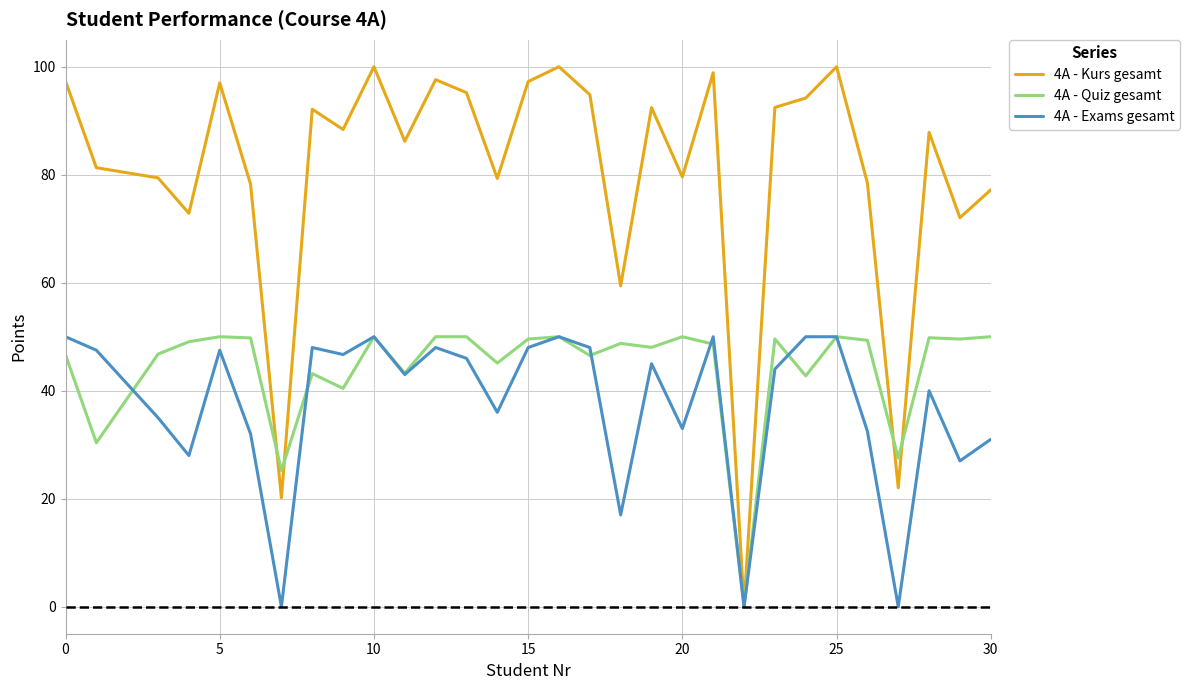

True or false: 4A - Exams gesamt and 4A - Quiz gesamt intersect in this chart.

True